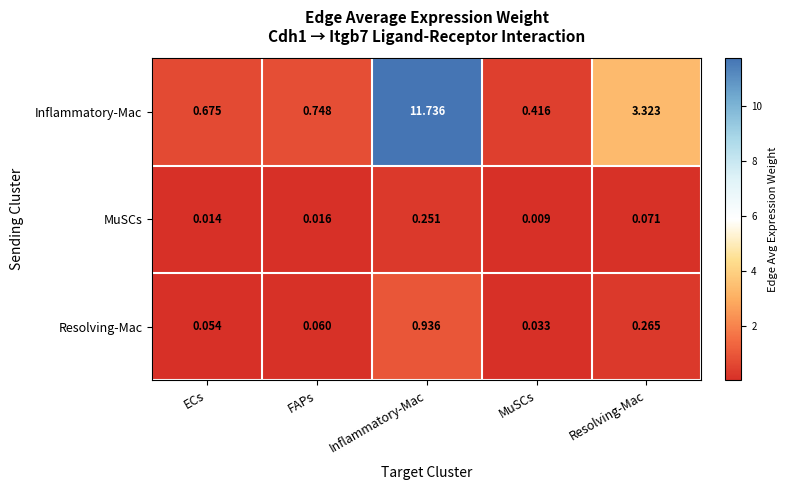

Which series has the widest spread of values?

Inflammatory-Mac